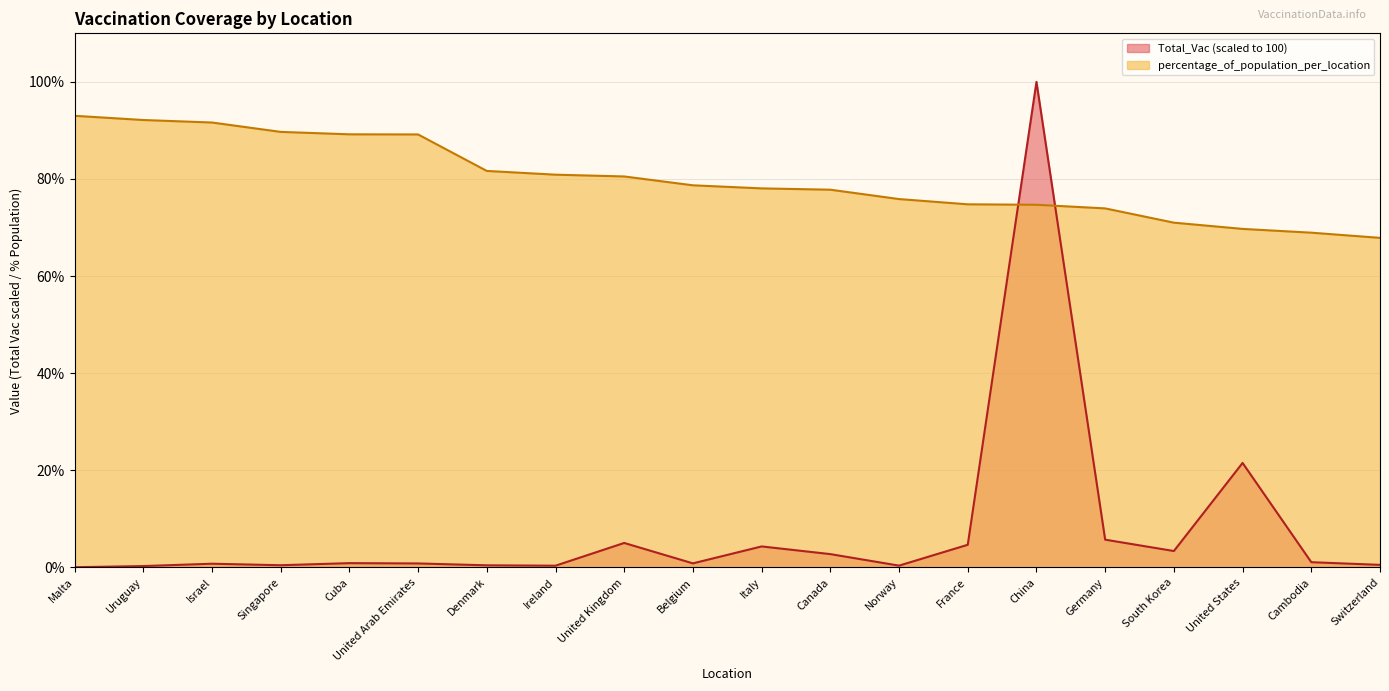

What is the label of the 8th point from the right?

Norway